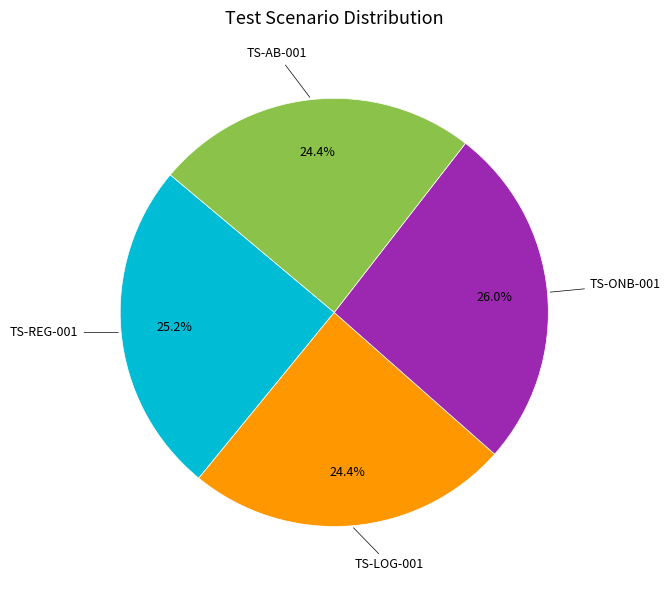

How many slices are in this pie chart?

4